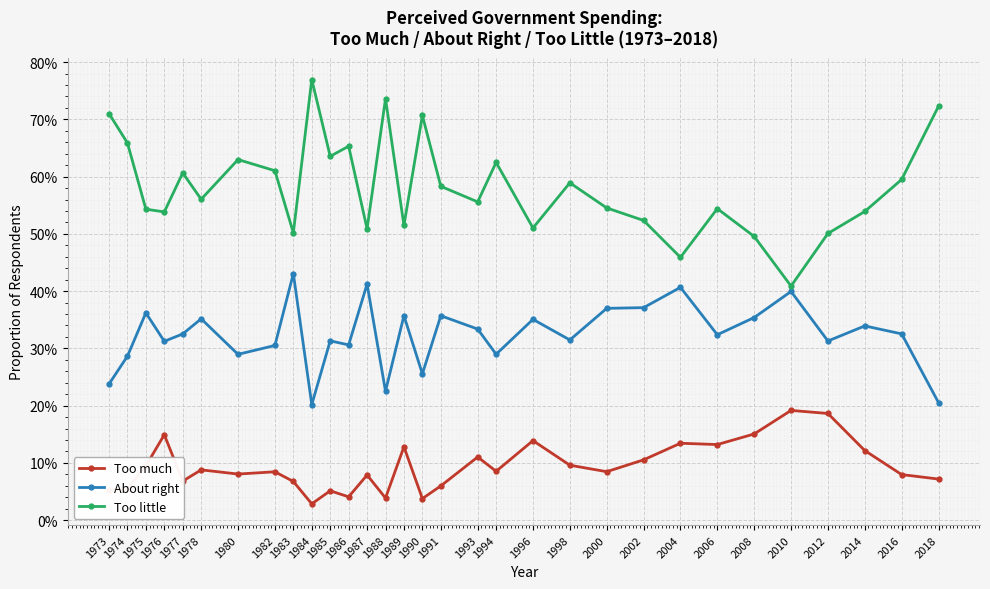

What are all the series names shown in the legend?

Too much, About right, Too little